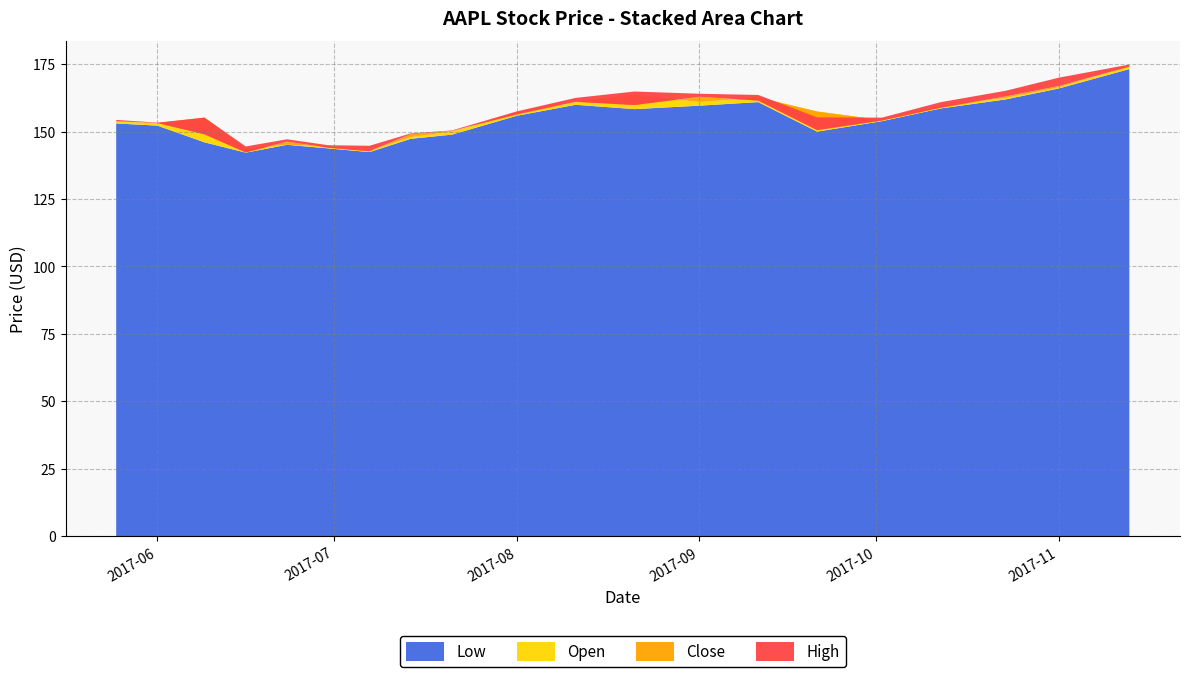

Reading left to right, transcribe all the data shown in this chart.

High: 154.4	153.3	155.2	144.5	147.2	145.0	144.8	149.3	150.4	157.5	162.5	164.9	164.1	163.6	155.3	155.2	160.9	165.1	170.0	174.9
Close: 153.9	153.2	149.0	142.3	146.3	144.0	142.7	149.0	150.3	156.4	161.1	159.9	162.9	161.5	150.6	154.1	158.9	163.1	166.9	174.1
Open: 153.7	153.2	155.2	143.8	145.1	144.4	142.9	148.0	150.0	157.1	160.9	163.7	161.0	162.7	157.5	154.3	159.5	162.5	166.4	174.3
Low: 153.0	152.2	146.0	142.2	145.1	143.8	142.4	147.3	148.9	155.9	159.9	158.4	159.6	160.9	150.0	153.9	158.6	161.9	166.0	173.2